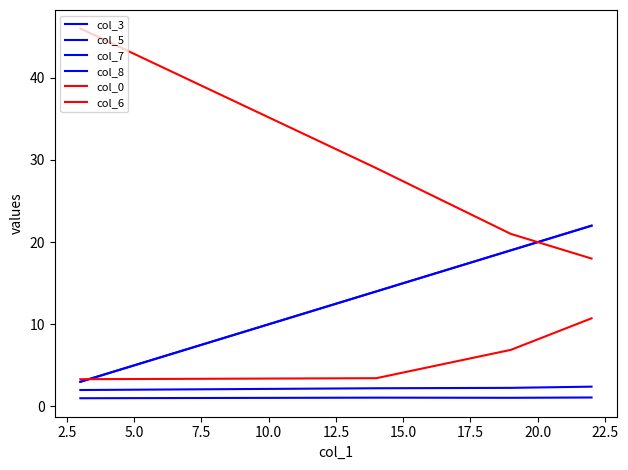

Is this an area chart (filled region under the line)?

No